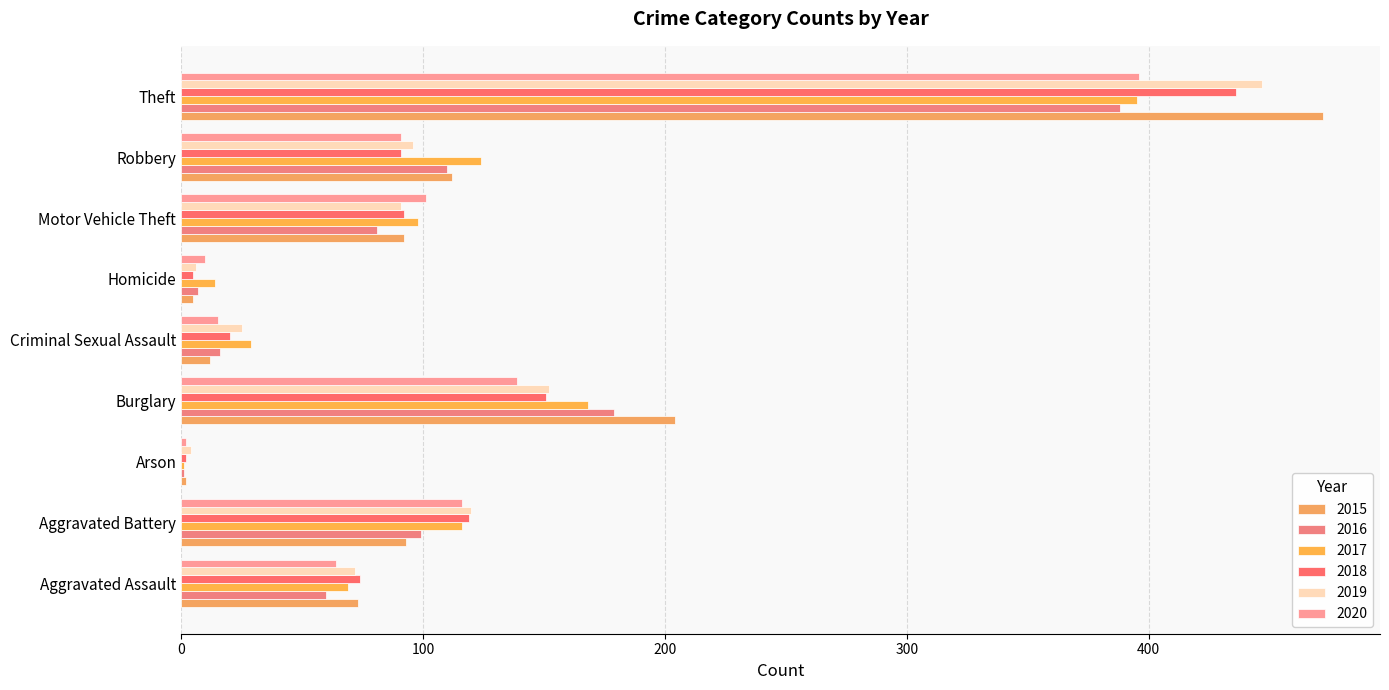

At how many categories does at least one series exceed 462?

1